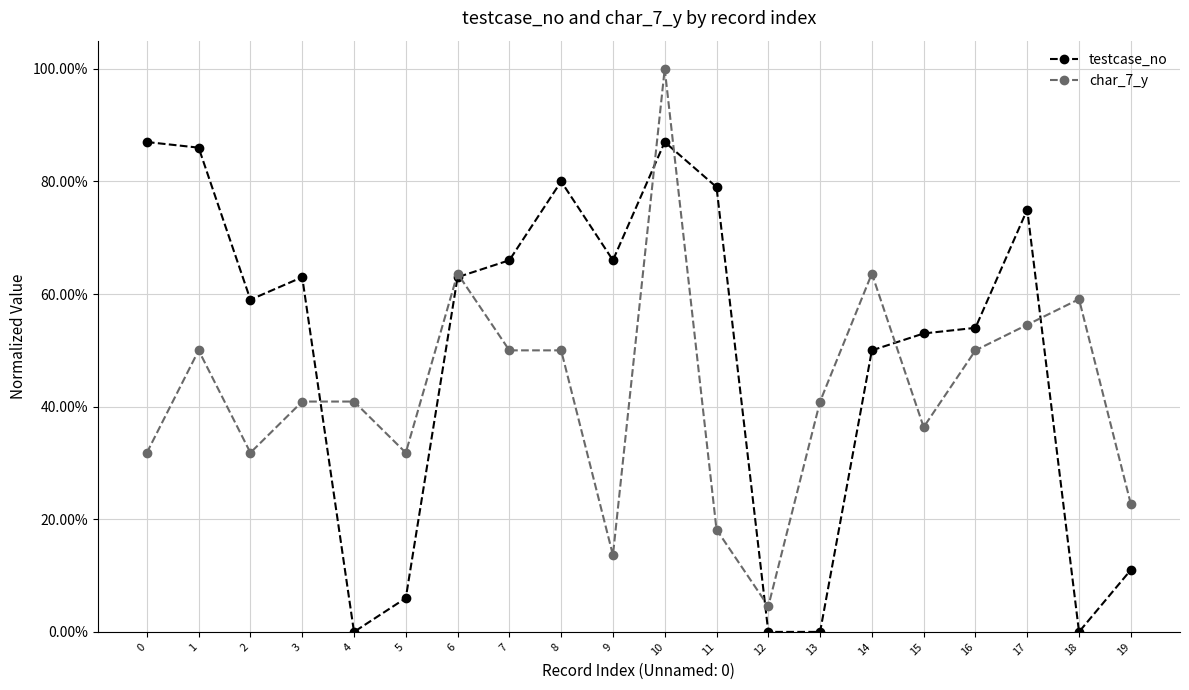

Where is char_7_y nearest to the value 0?

12